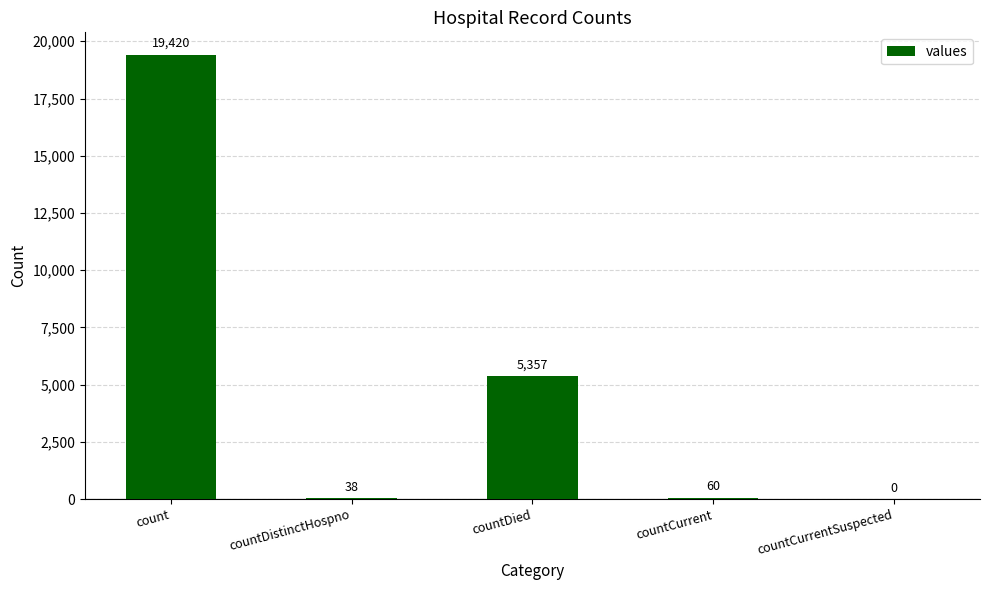

Reading left to right, transcribe all the data shown in this chart.

count=19420	countDistinctHospno=38	countDied=5357	countCurrent=60	countCurrentSuspected=0